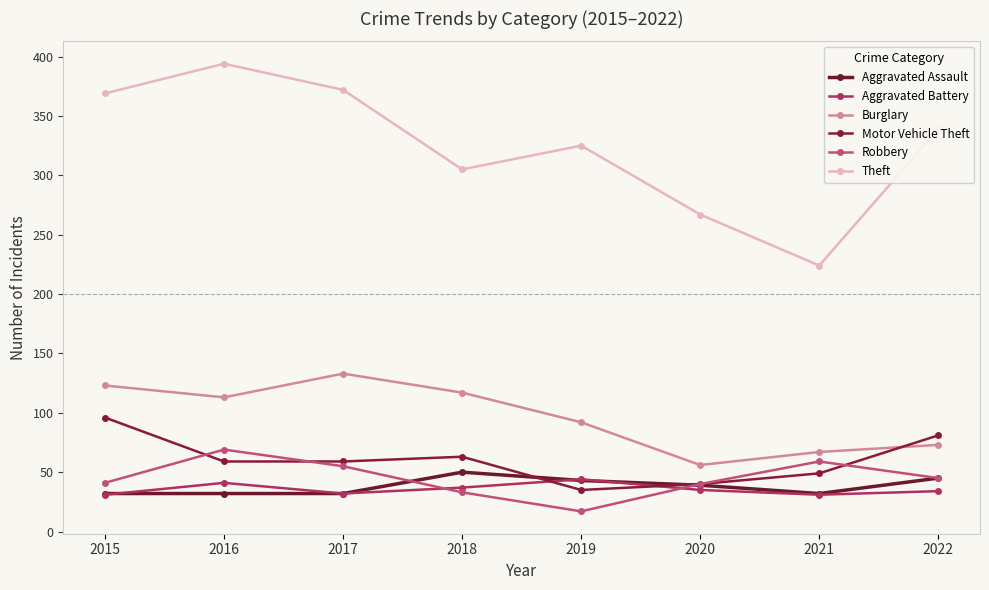

Is it true that Robbery equals 33 at 2018?

True